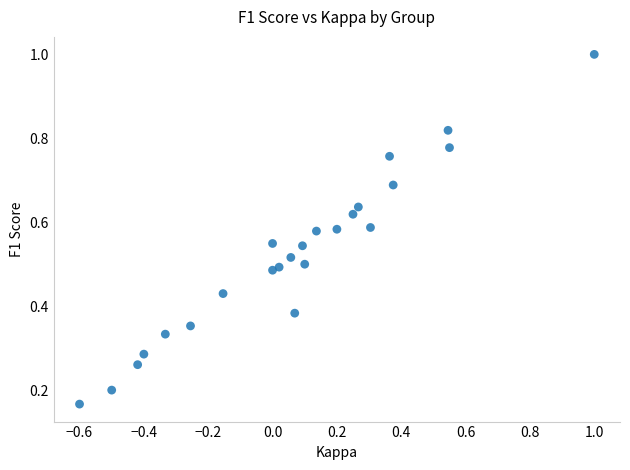

What is the range of X values (max minus min)?

1.6